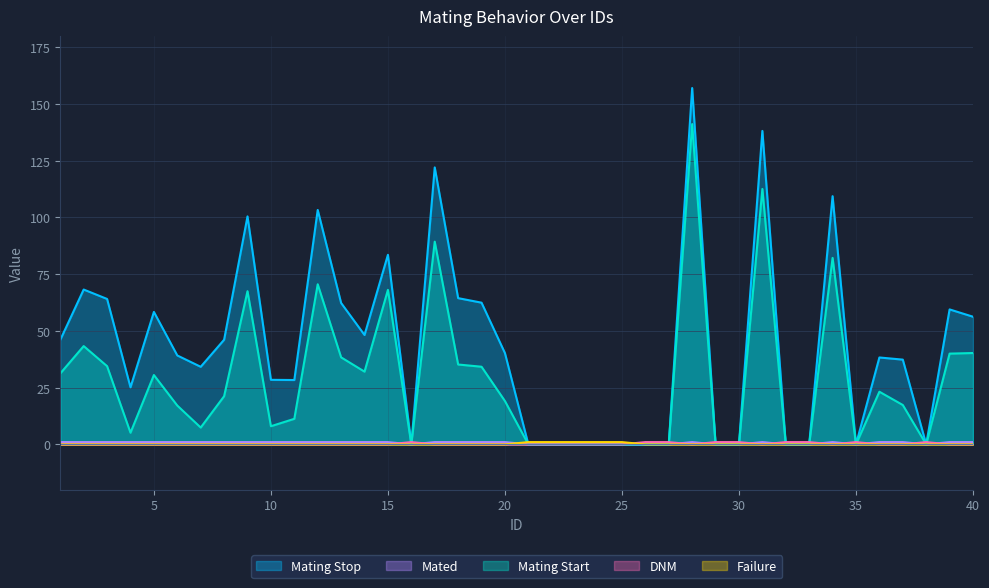

What are all the series names shown in the legend?

Mating Stop, Mated, Mating Start, DNM, Failure